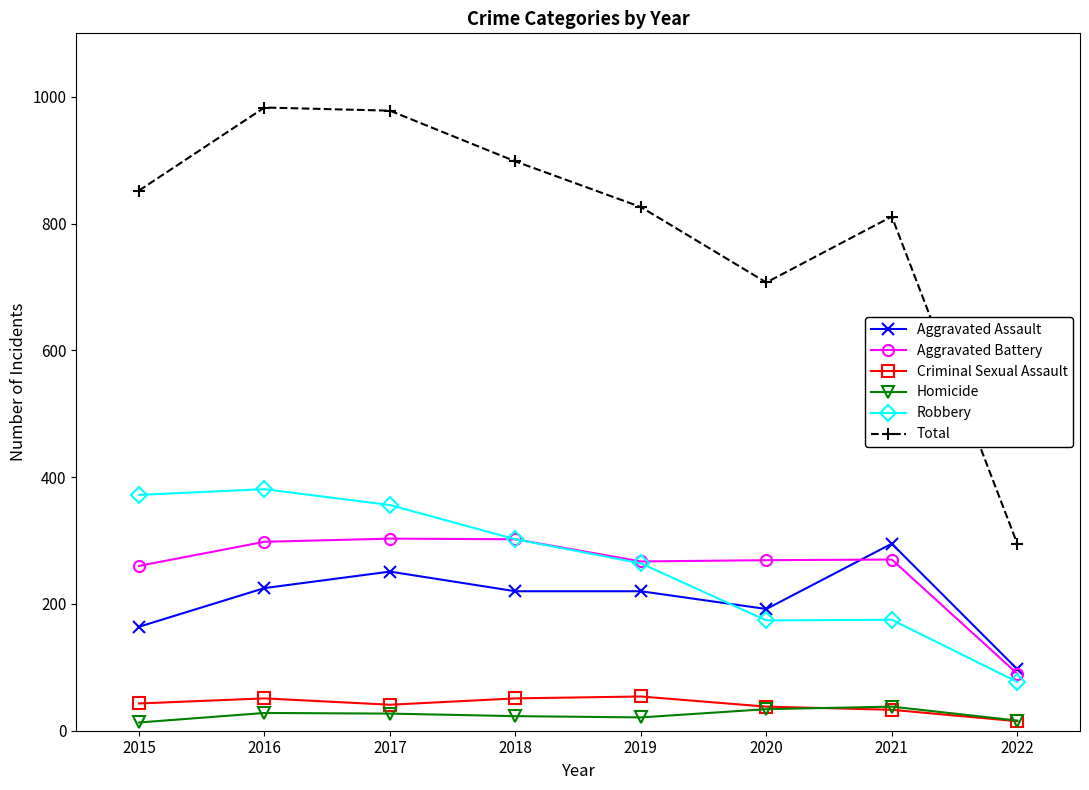

What are all the series names shown in the legend?

Aggravated Assault, Aggravated Battery, Criminal Sexual Assault, Homicide, Robbery, Total